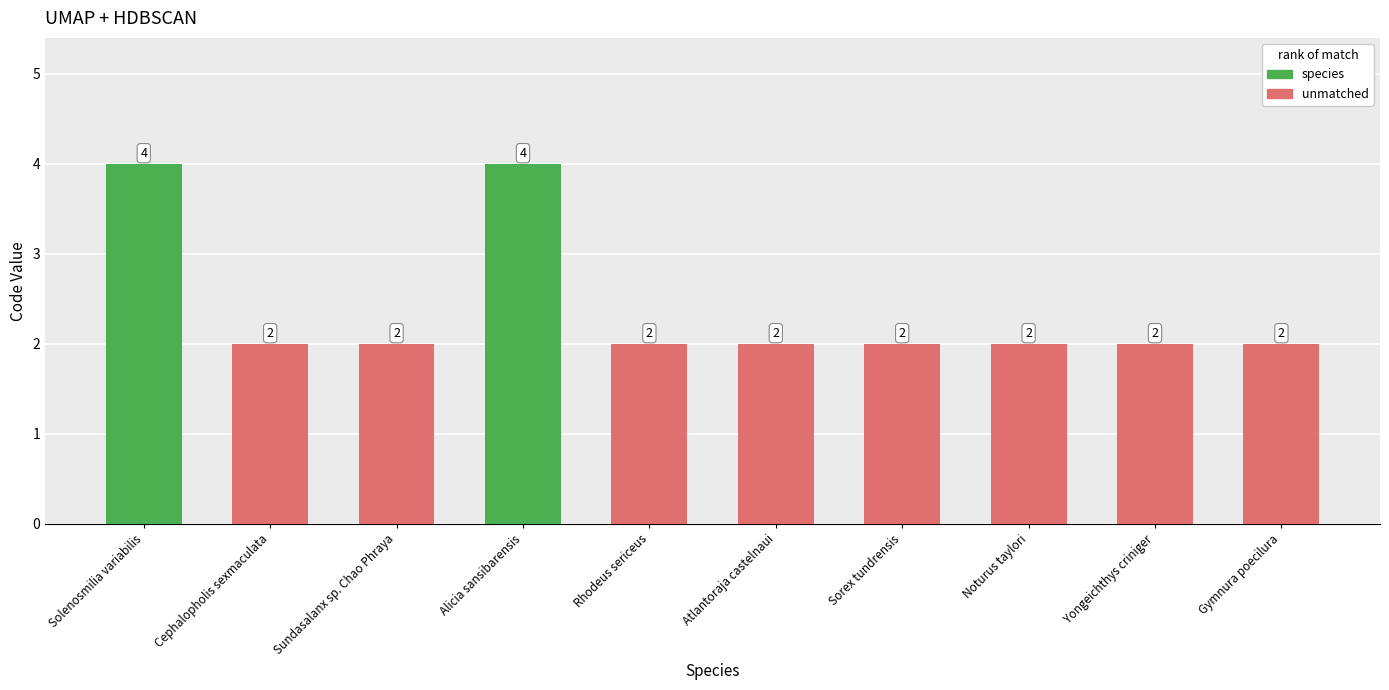

Are the bars grouped side by side (vs. stacked)?

No